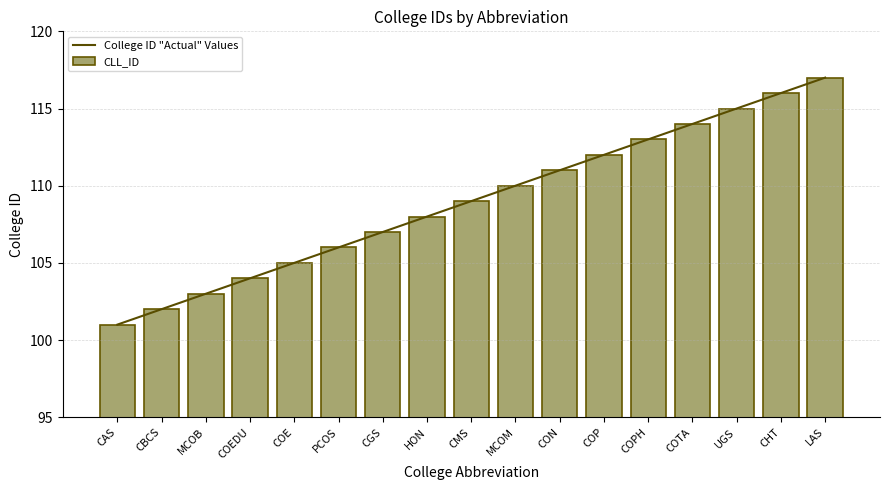

Reading left to right, list all the values displayed in this chart.

College ID "Actual" Values: 101	102	103	104	105	106	107	108	109	110	111	112	113	114	115	116	117
CLL_ID: 101	102	103	104	105	106	107	108	109	110	111	112	113	114	115	116	117